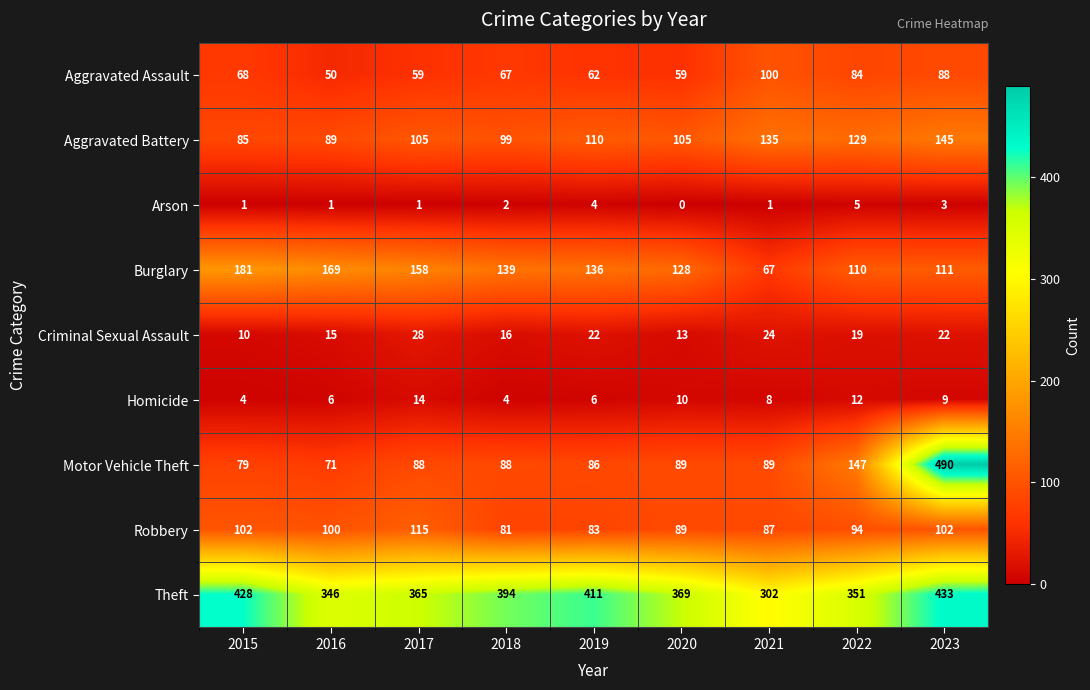

At how many categories does at least one series exceed 14?

9